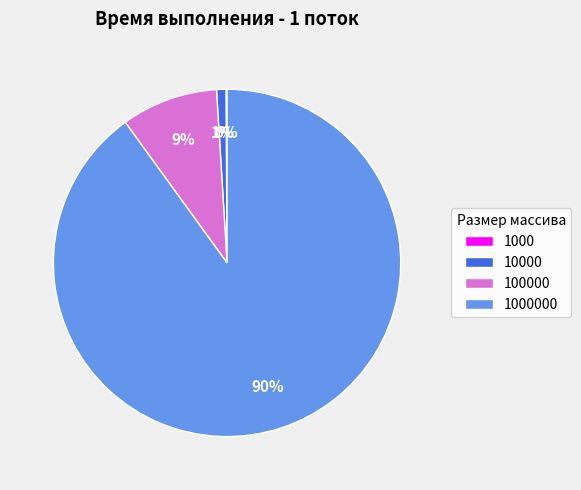

Is there any slice that represents more than half of the pie?

Yes